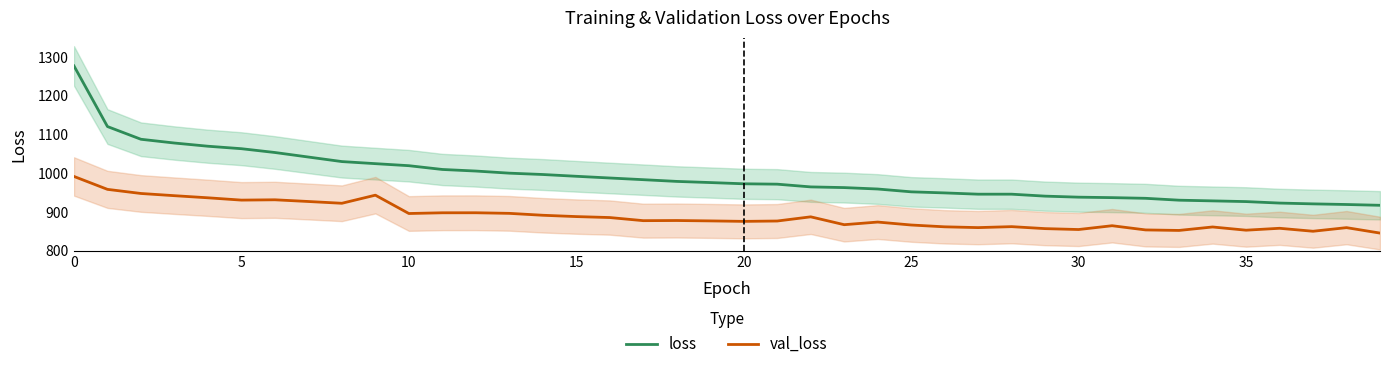

True or false: val_loss and loss cross at least once.

False